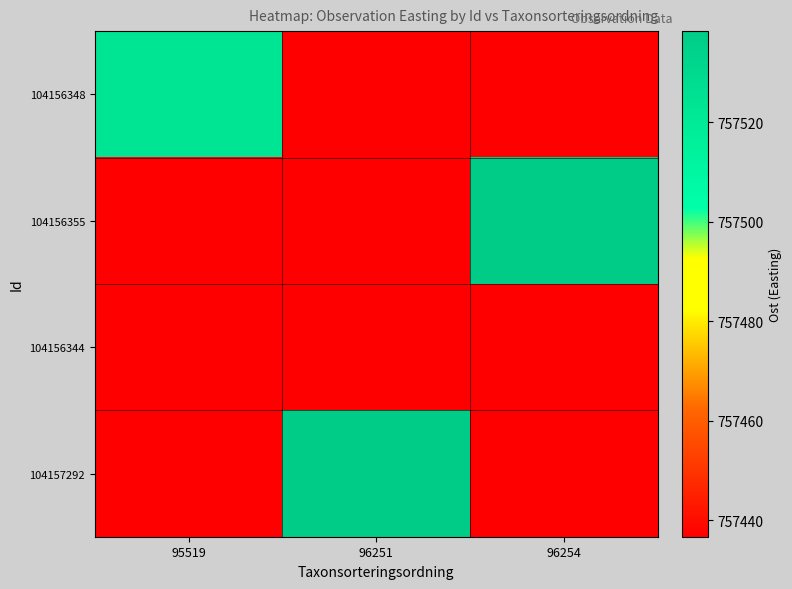

What is the smallest value displayed?

757436.7